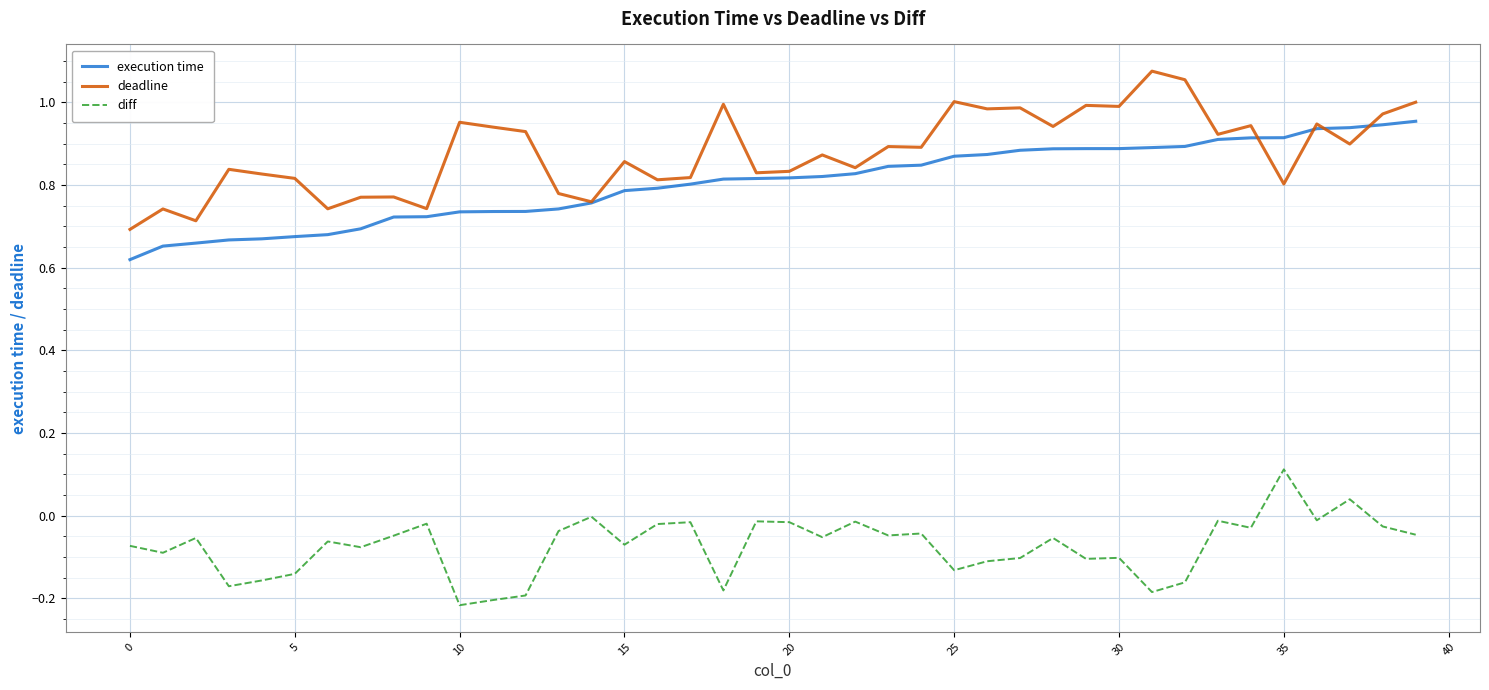

List the series in order of their peak value, lowest first.

diff, execution time, deadline